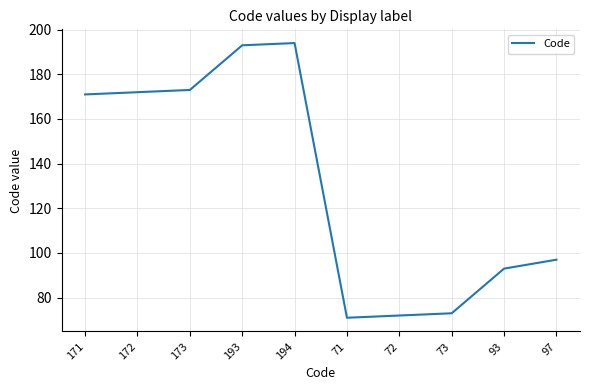

Where is the data nearest to the value 132?

97